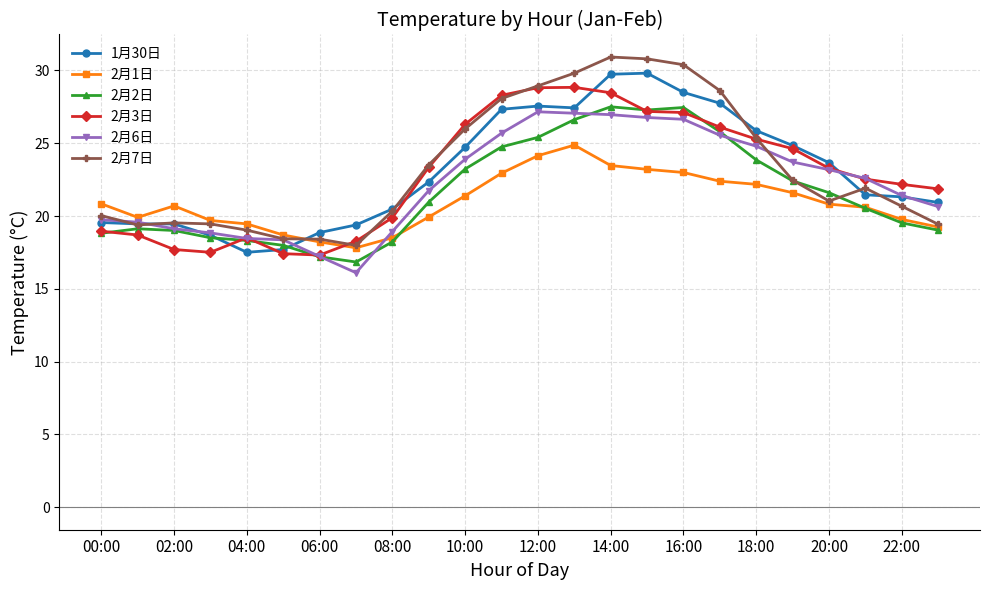

How many data points does each series have?

24